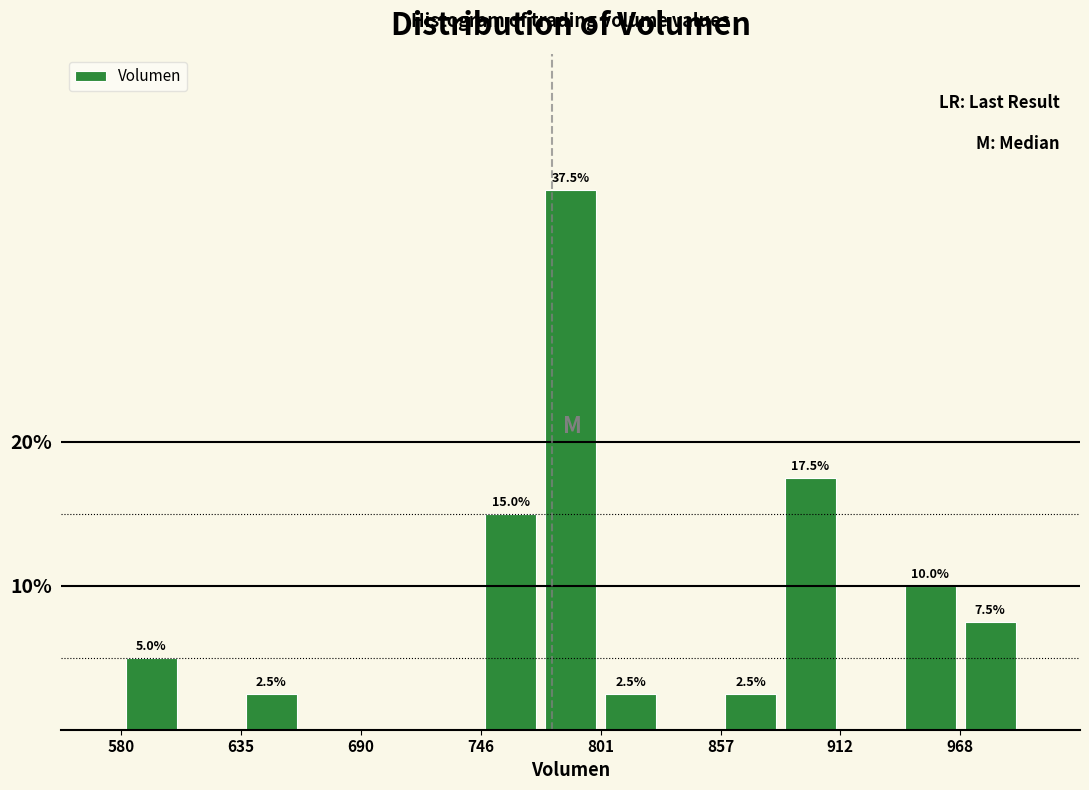

Around what value on the x-axis is the tallest bar? Give the approximate position of its centre, as read against the axis.

790